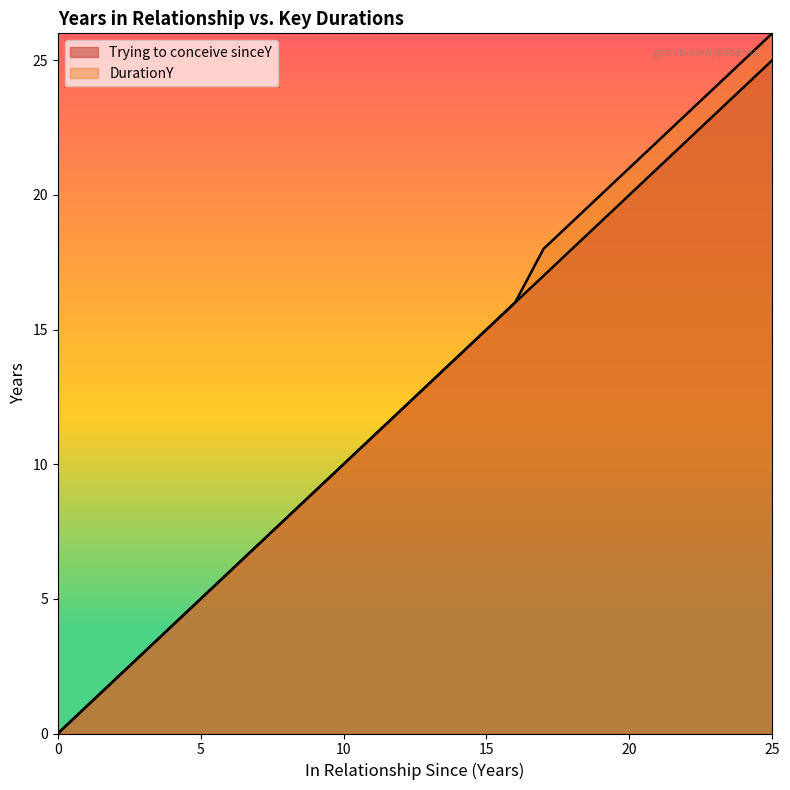

Is it true that DurationY equals 12 at 12?

True